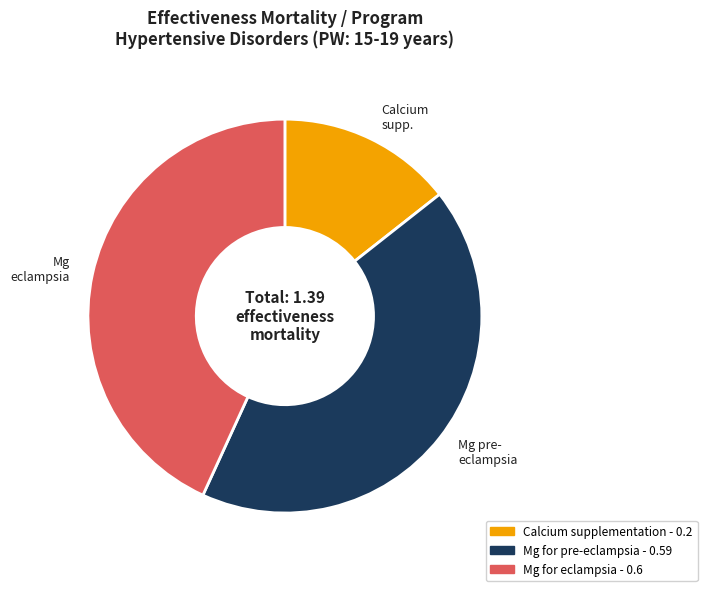

Count the number of slices in the pie.

3